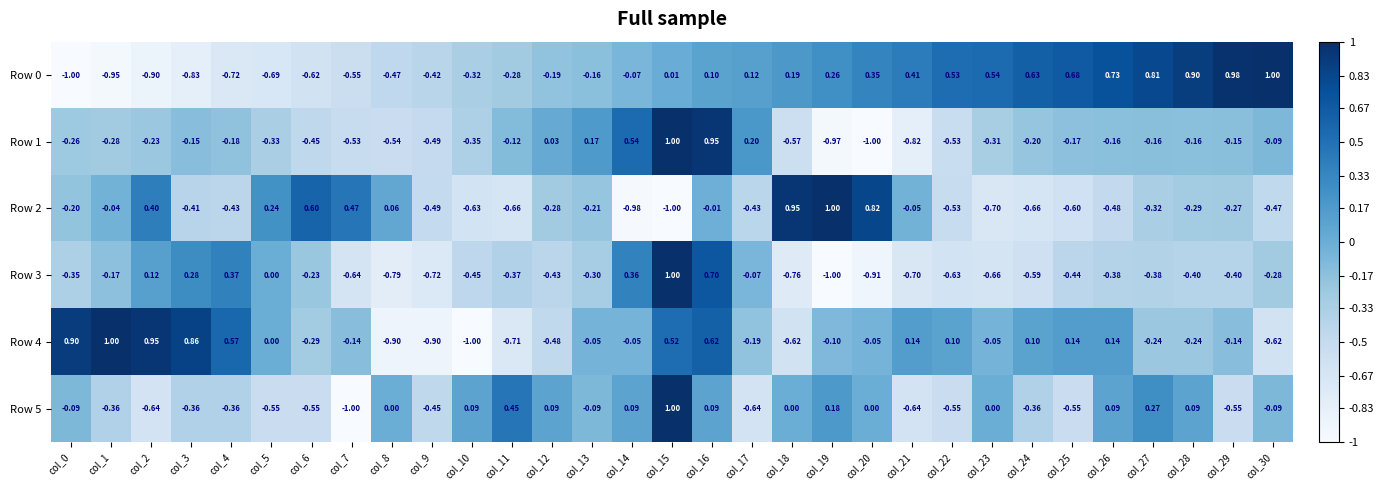

Is the value of Row 3 at col_22 greater than the value of Row 2 at col_5?

No